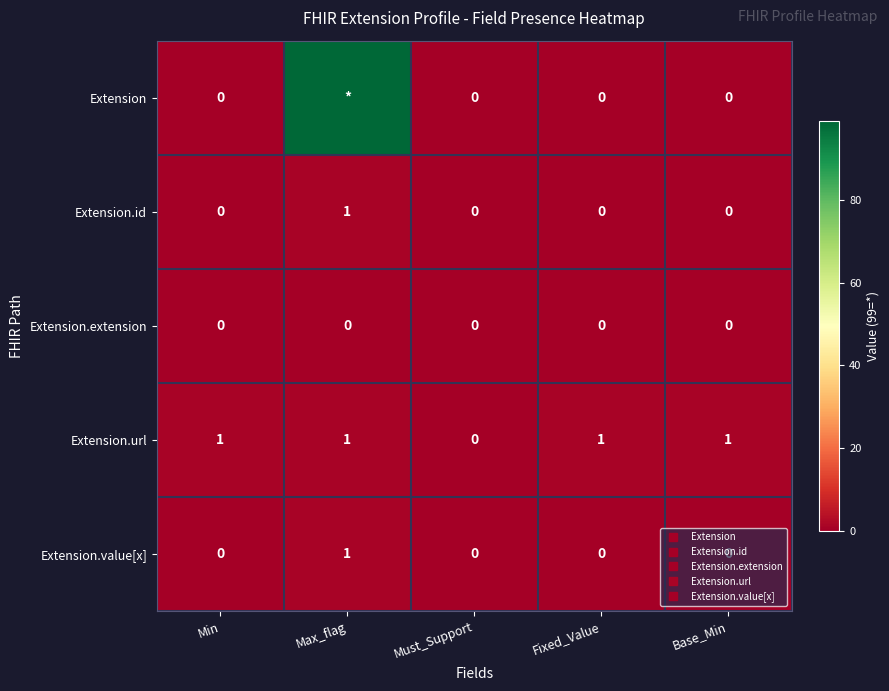

The value of Extension.url at Base_Min is 1. True or false?

True